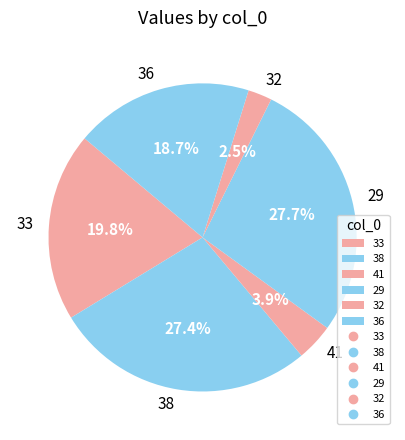

How much of the chart is everything except 33?

80.2%